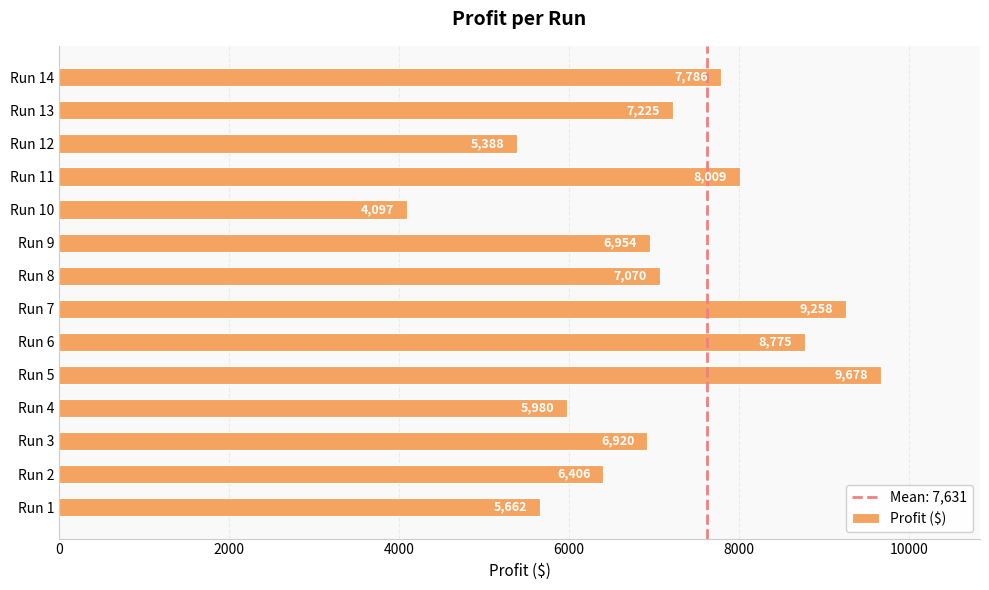

Approximately how many times larger is the value at Run 7 compared to Run 4?

1.5